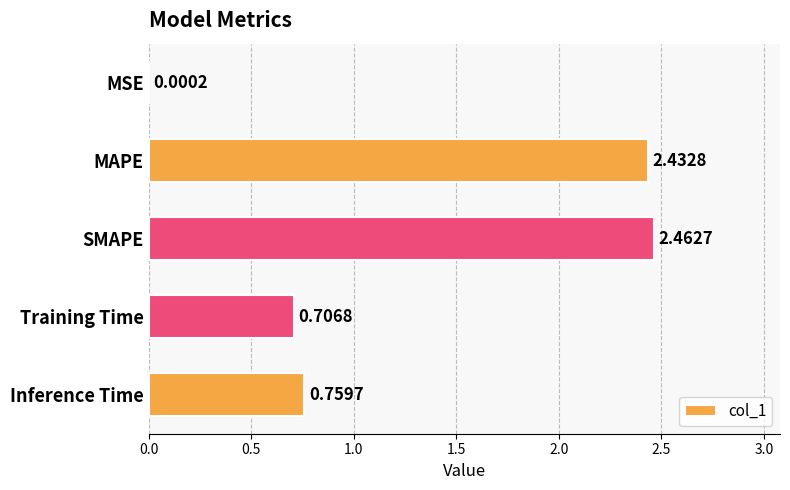

Between Inference Time and MSE, which is larger?

Inference Time